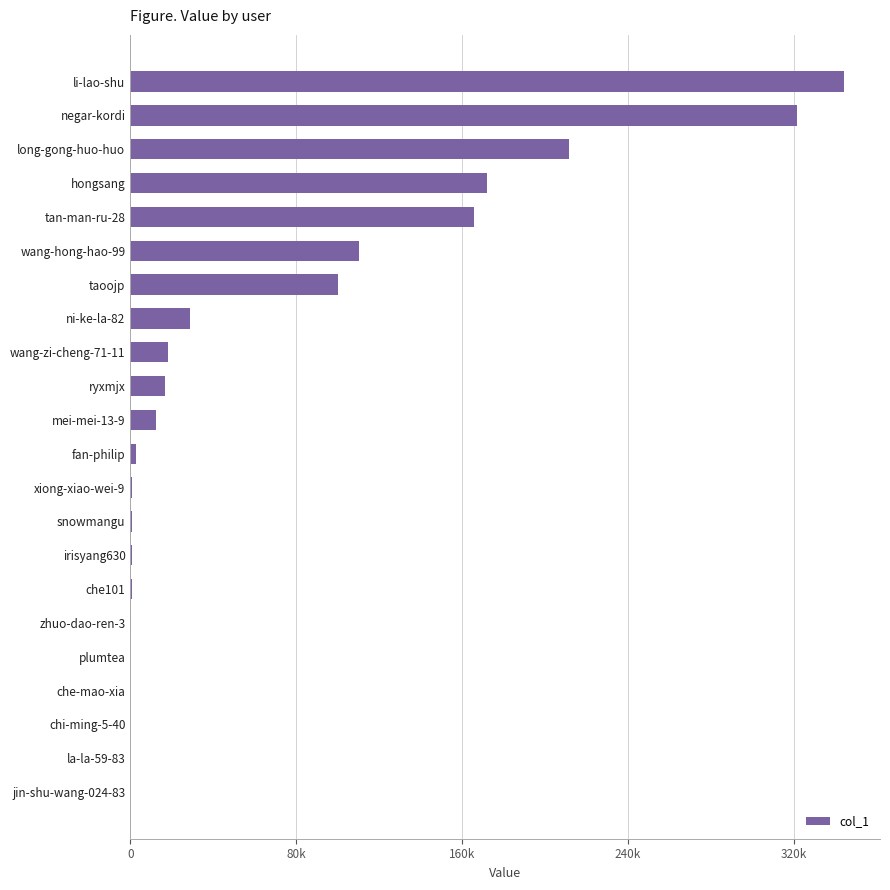

What is the sum of all values?

1508195